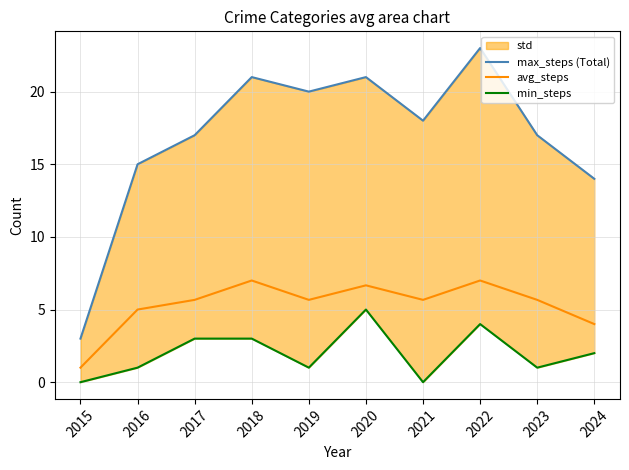

At which label does avg_steps reach its minimum?

2015